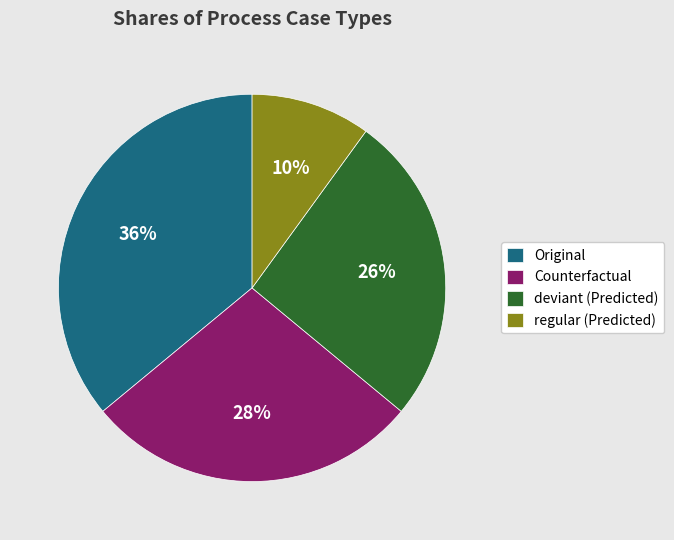

How many slices are in this pie chart?

4